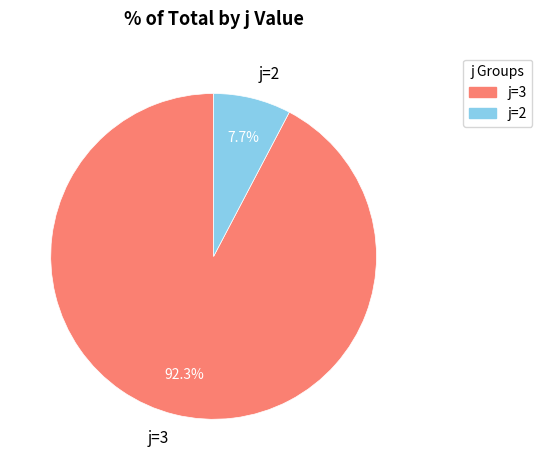

What is the majority slice?

j=3